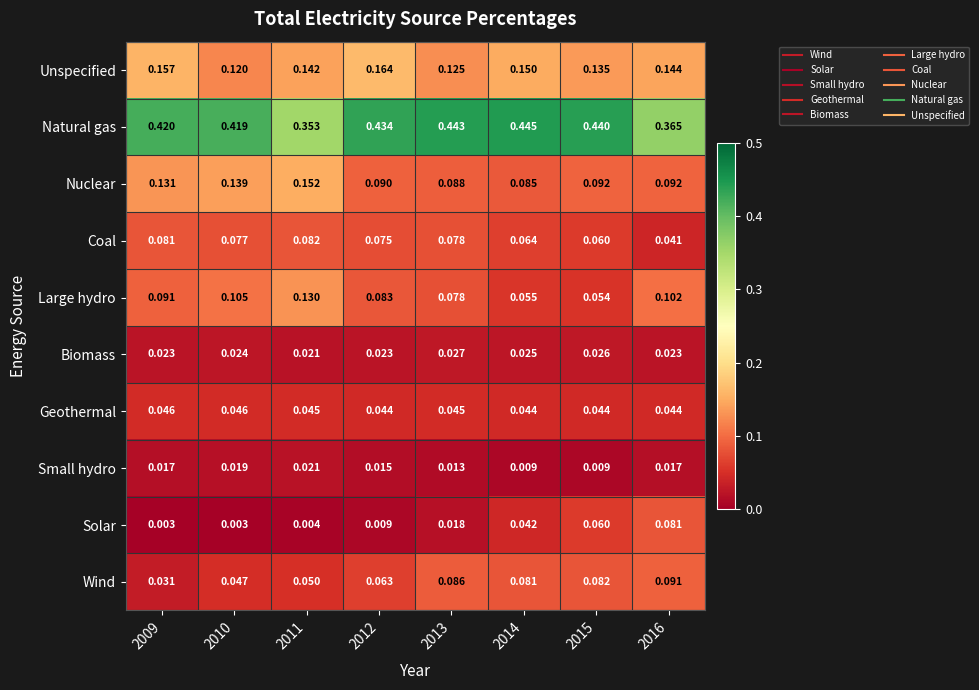

Which series has the largest range (max minus min)?

Natural gas